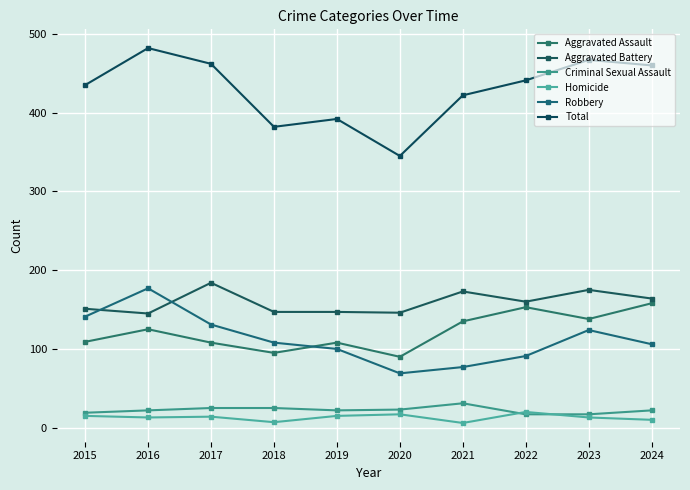

How many lines are shown in the chart?

6